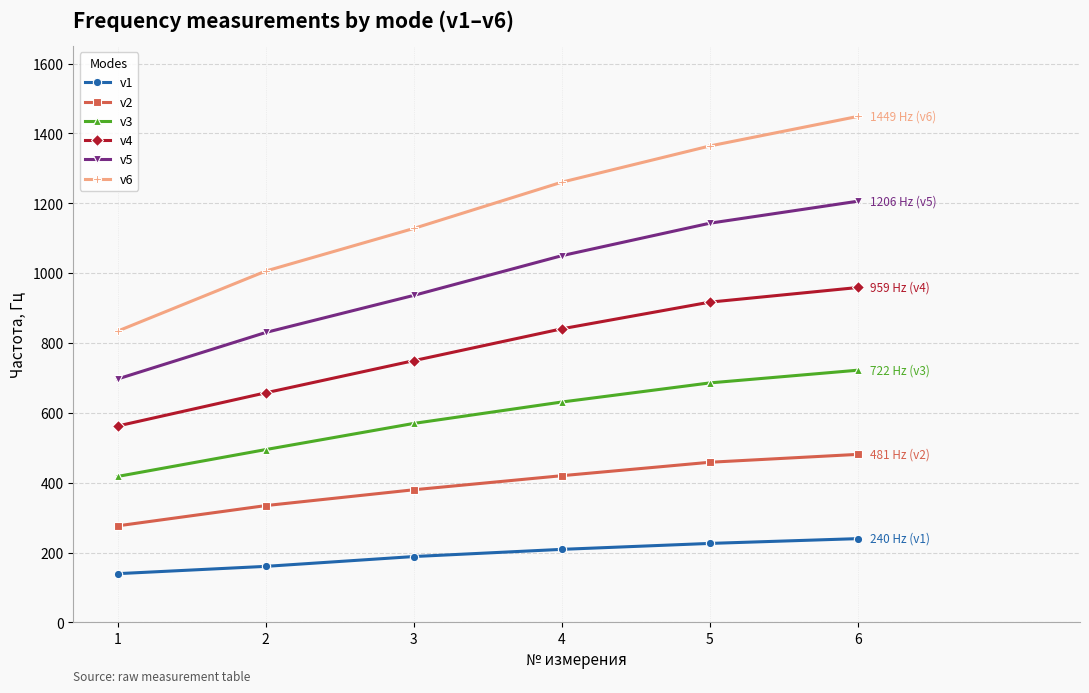

Reading right to left, transcribe all the data shown in this chart.

v1: 6=239.8	5=226.1	4=209.1	3=188.5	2=160.4	1=139.5
v2: 6=481.1	5=458.5	4=420.0	3=379.7	2=334.4	1=276.4
v3: 6=722.1	5=685.7	4=631.0	3=569.7	2=494.8	1=417.9
v4: 6=958.9	5=917.0	4=840.6	3=749.4	2=657.3	1=562.3
v5: 6=1206.0	5=1143.0	4=1050.0	3=936.3	2=830.1	1=697.0
v6: 6=1448.8	5=1364.2	4=1260.5	3=1128.0	2=1006.0	1=834.1